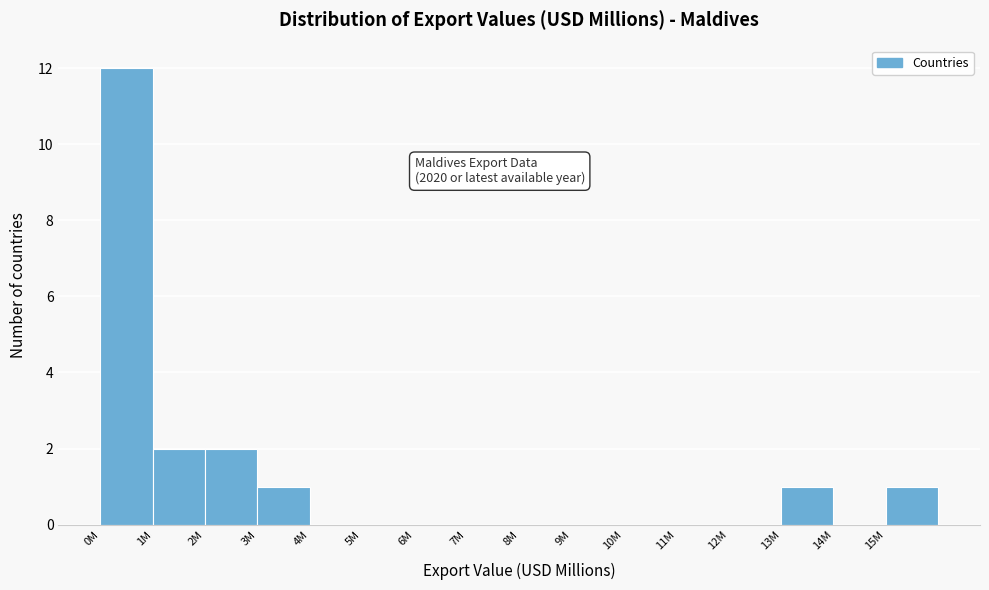

Reading left to right, list all the values displayed in this chart.

0M=12	1M=2	2M=2	3M=1	4M=0	5M=0	6M=0	7M=0	8M=0	9M=0	10M=0	11M=0	12M=0	13M=1	14M=0	15M=1